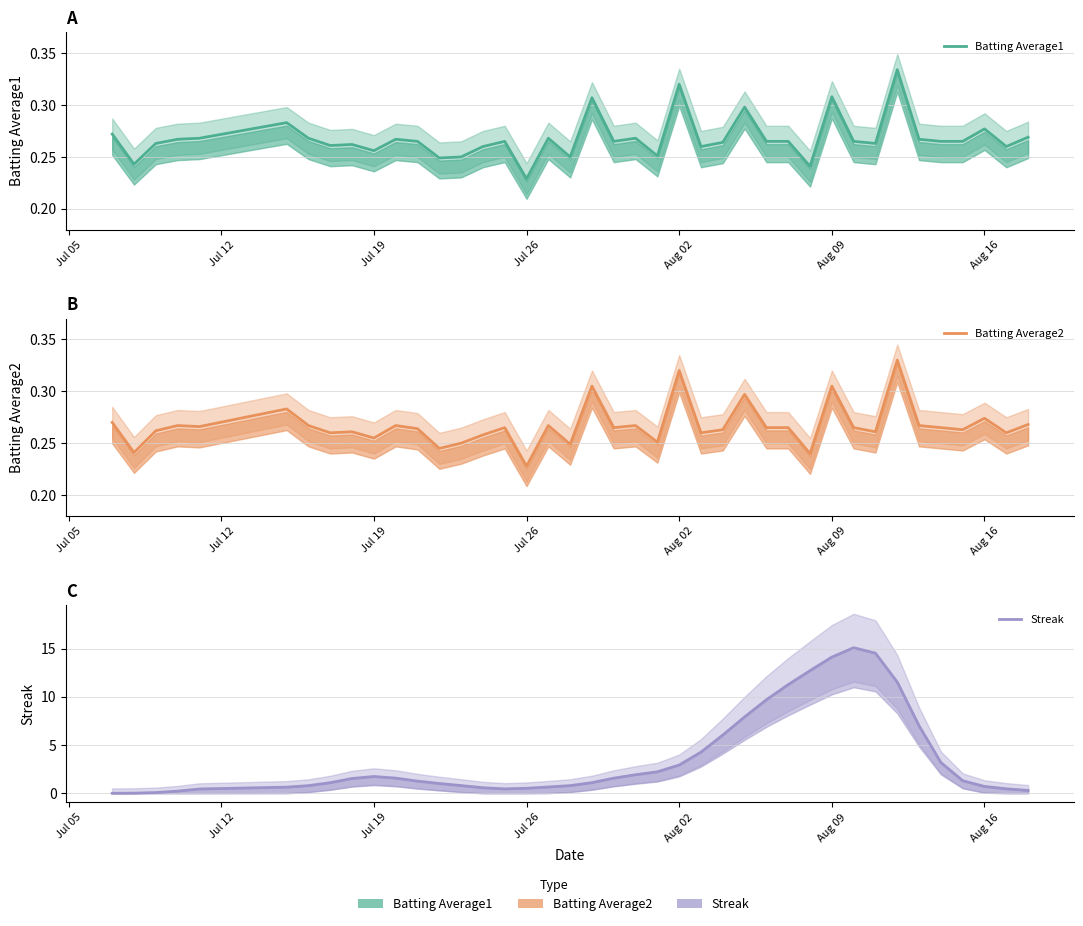

Is it true that Batting Average2 equals 0.1 at 24?

False